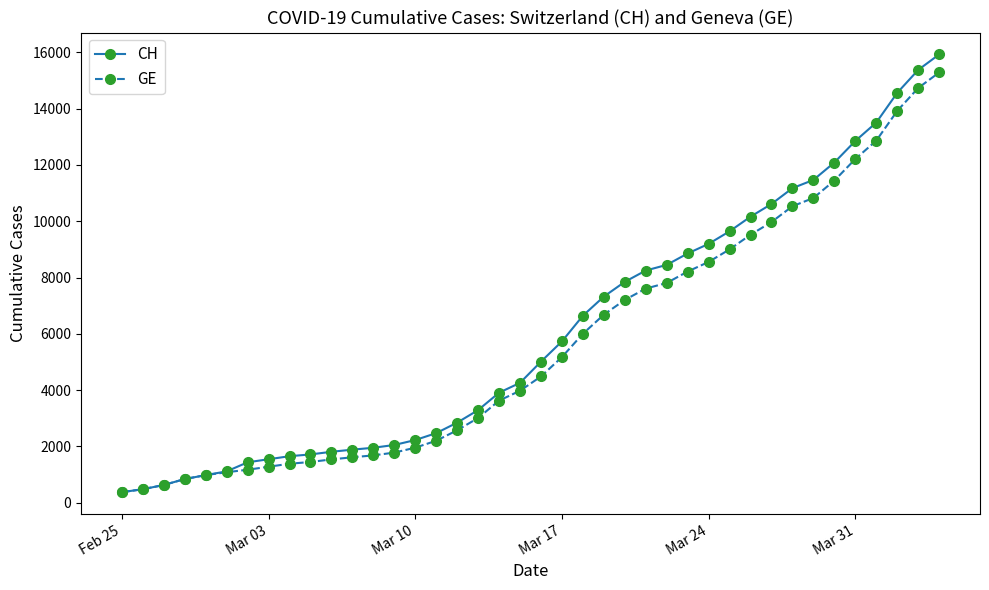

What is the smallest value displayed?

375